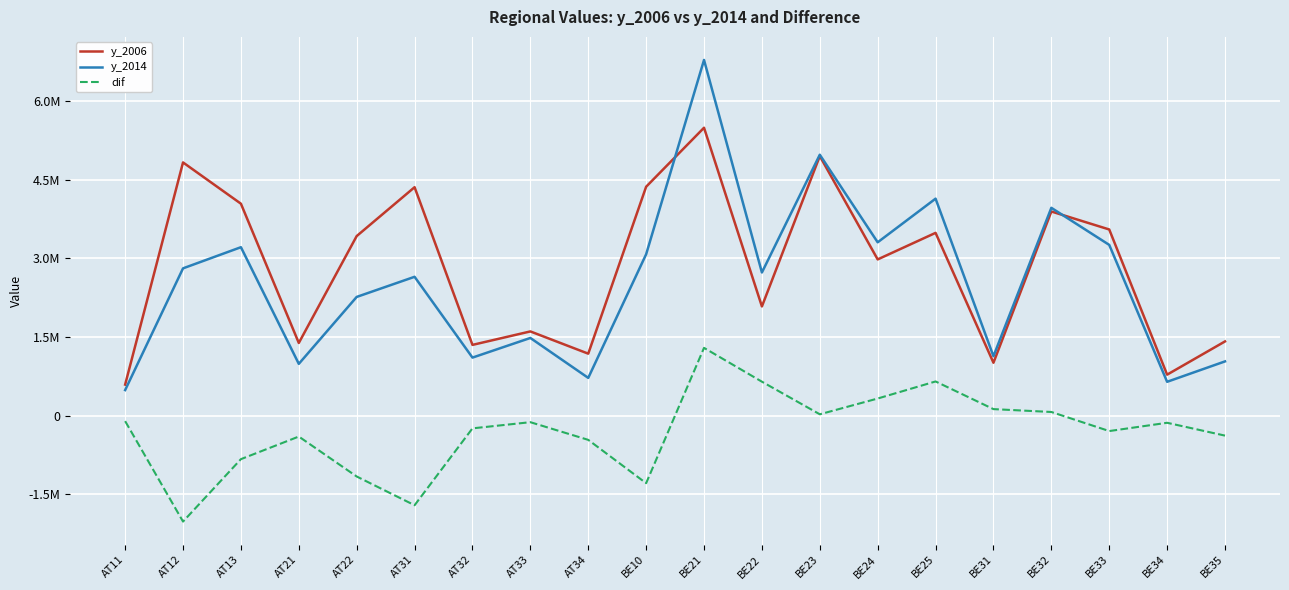

At which category does dif reach its first local valley?

AT12